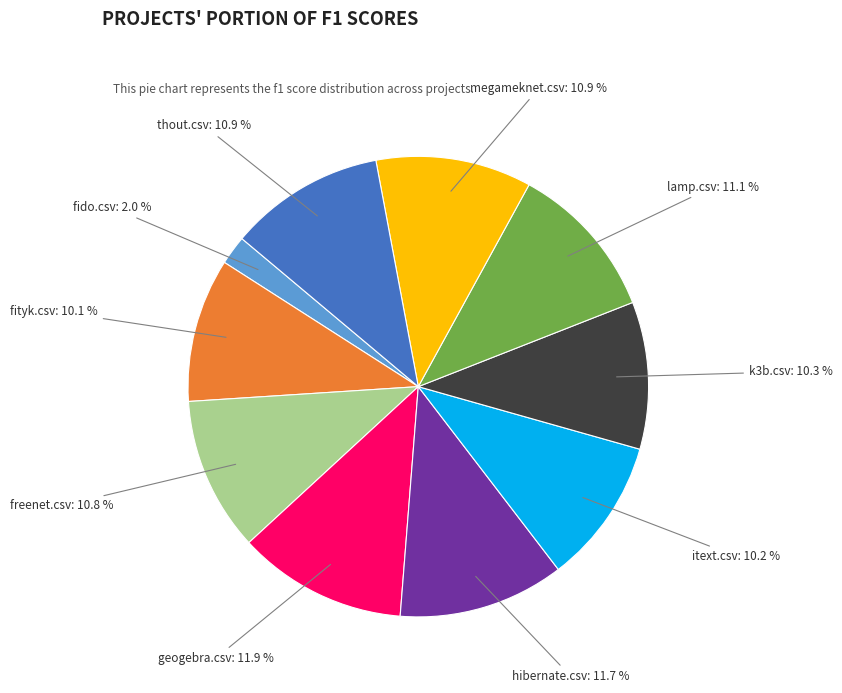

Is the sum of k3b.csv and itext.csv greater than half?

No